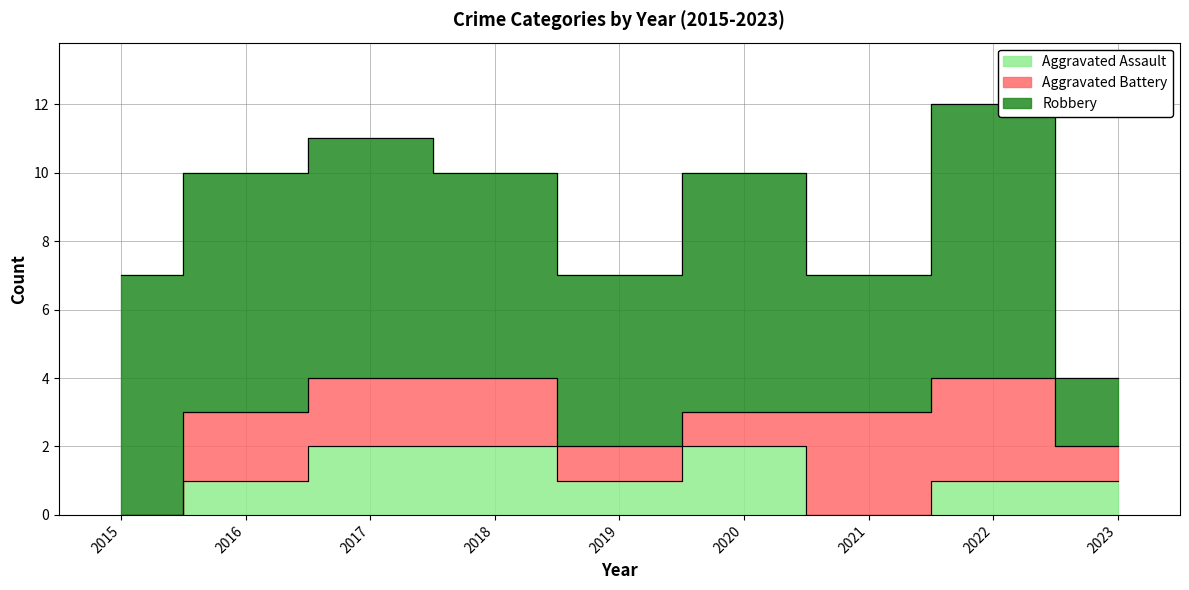

Does the chart have visible grid lines?

Yes